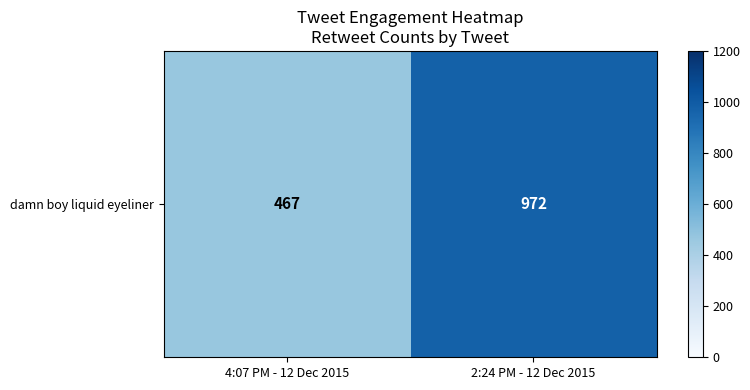

What is the maximum value shown in the chart?

972